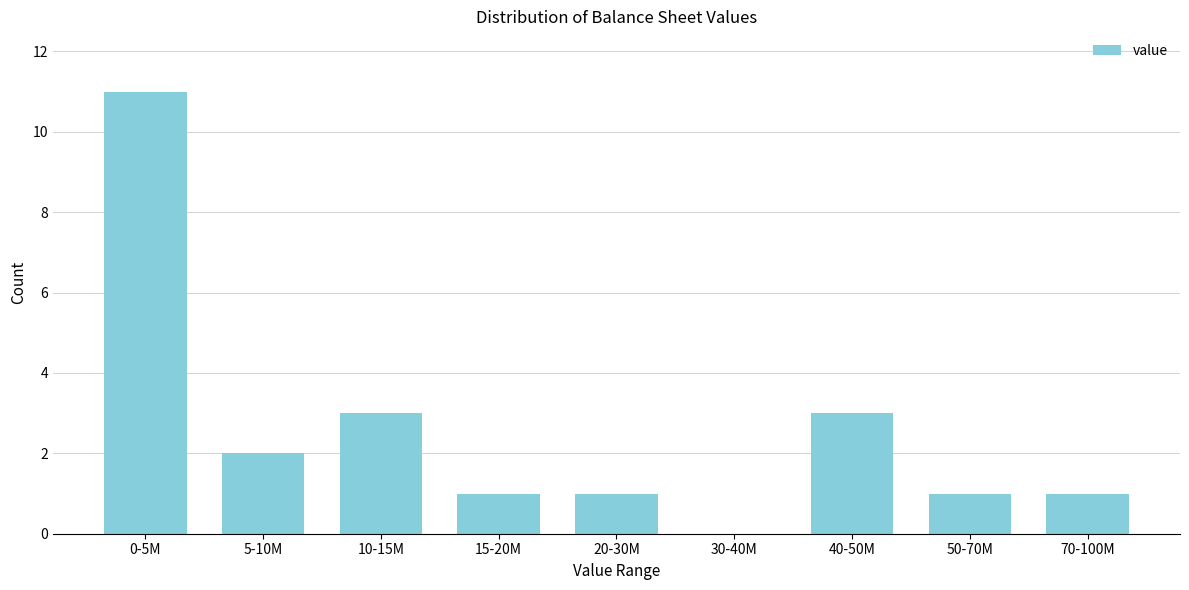

Reading left to right, list all the values displayed in this chart.

0-5M=11	5-10M=2	10-15M=3	15-20M=1	20-30M=1	30-40M=0	40-50M=3	50-70M=1	70-100M=1